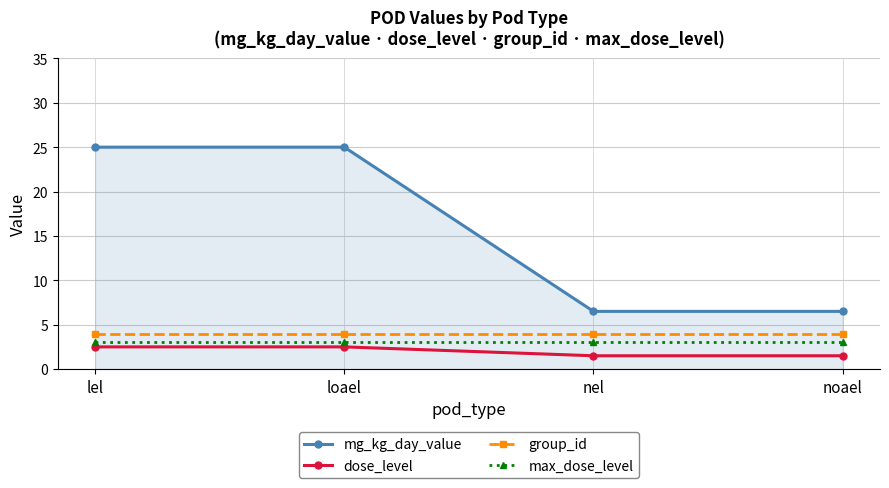

Is the value of dose_level at noael greater than the value of group_id at noael?

No